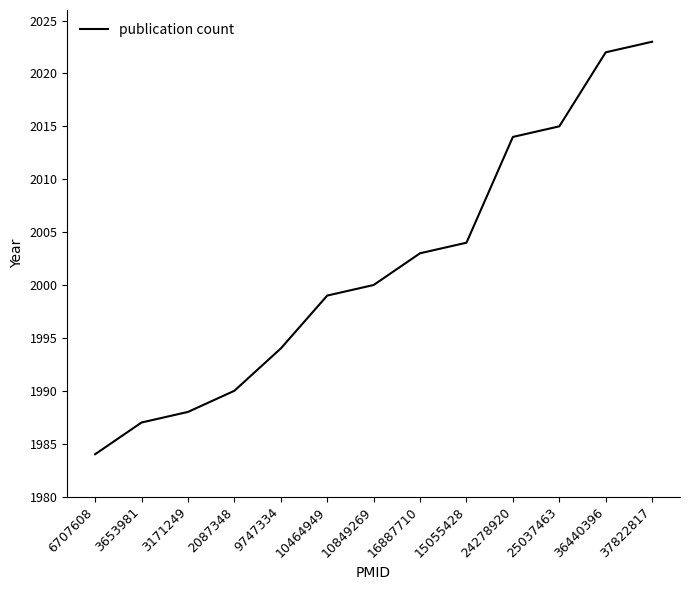

Reading right to left, transcribe all the data shown in this chart.

2023	2022	2015	2014	2004	2003	2000	1999	1994	1990	1988	1987	1984